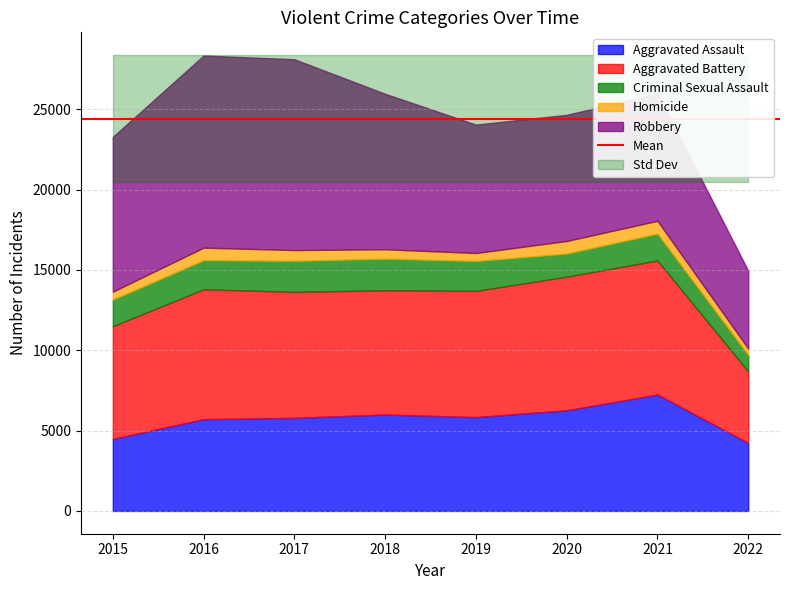

What is the maximum value for Robbery?

11960